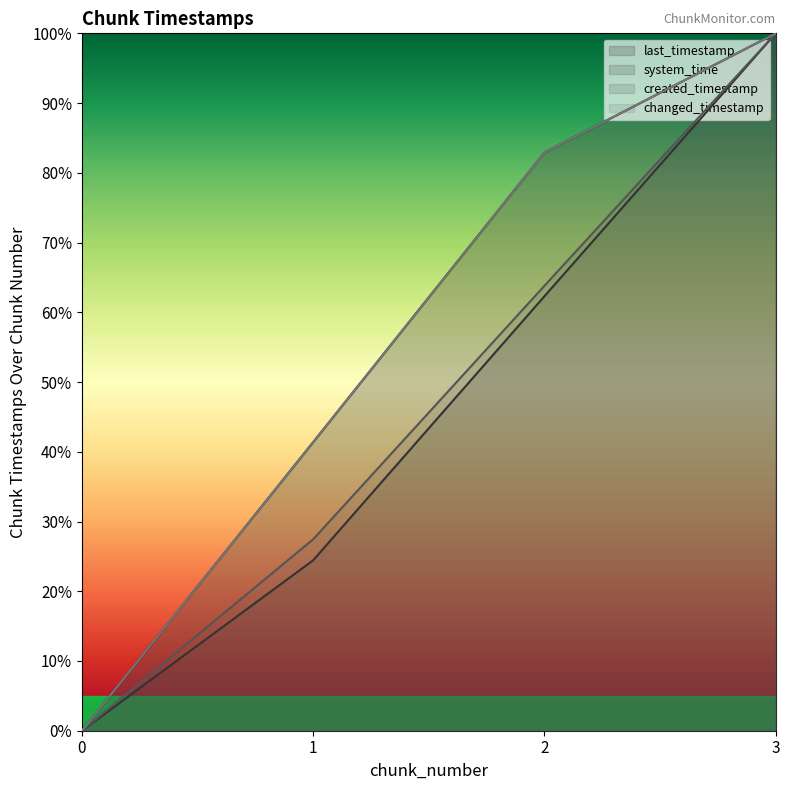

Which series has the largest range (max minus min)?

last_timestamp